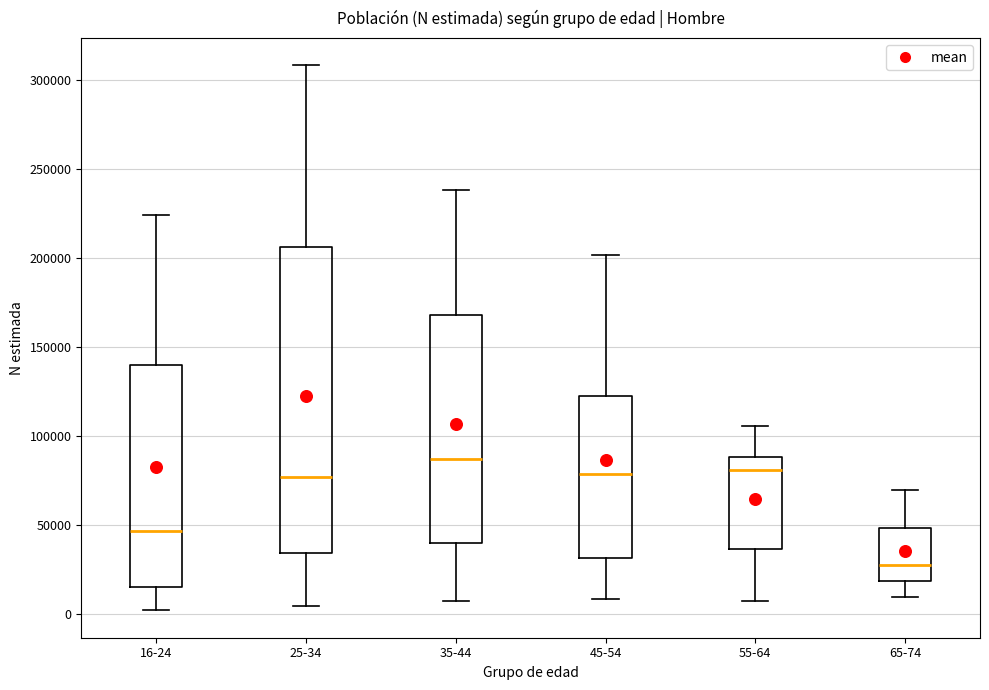

Where does the median line of the box for 65-74 sit on the y-axis? The values are not printed on the chart, so give them approximately, as read against the axis.

25000